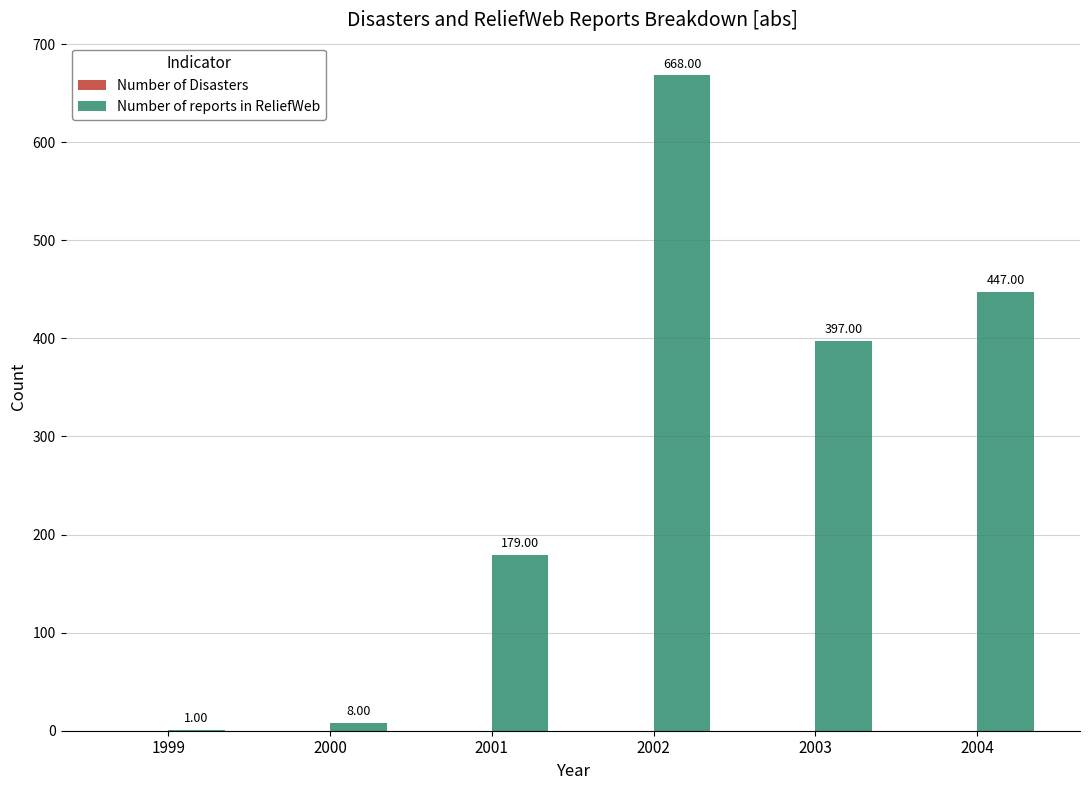

Approximately how many times larger is the value at 2003 compared to 2000?

49.6